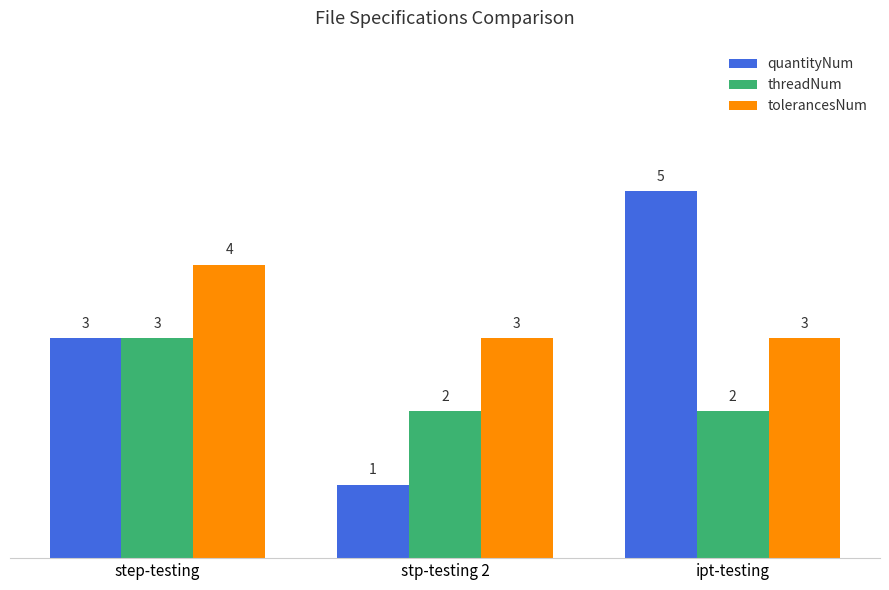

The value of tolerancesNum at step-testing is 4. True or false?

True